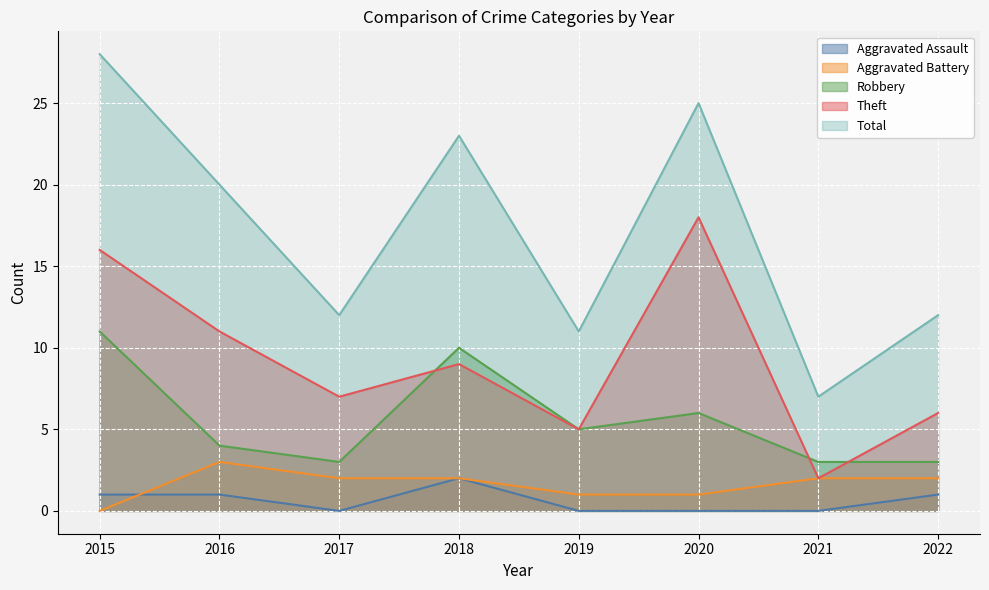

What is the value of the Theft point at the 7th from the left?

2